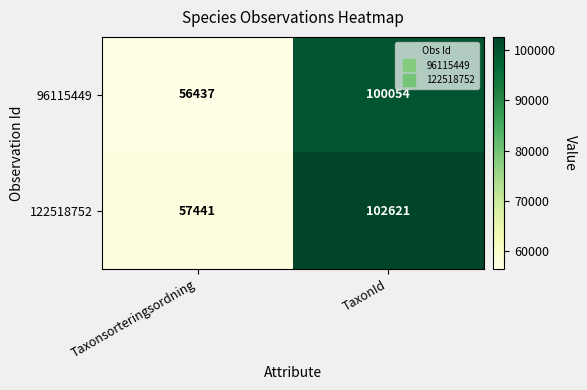

Rank the series at TaxonId from lowest to highest value.

96115449, 122518752